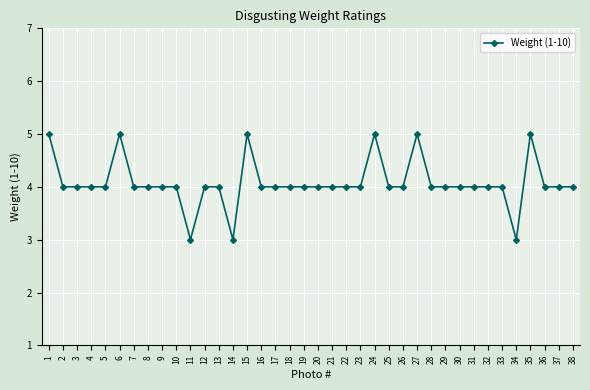

How many series are shown in this chart?

1